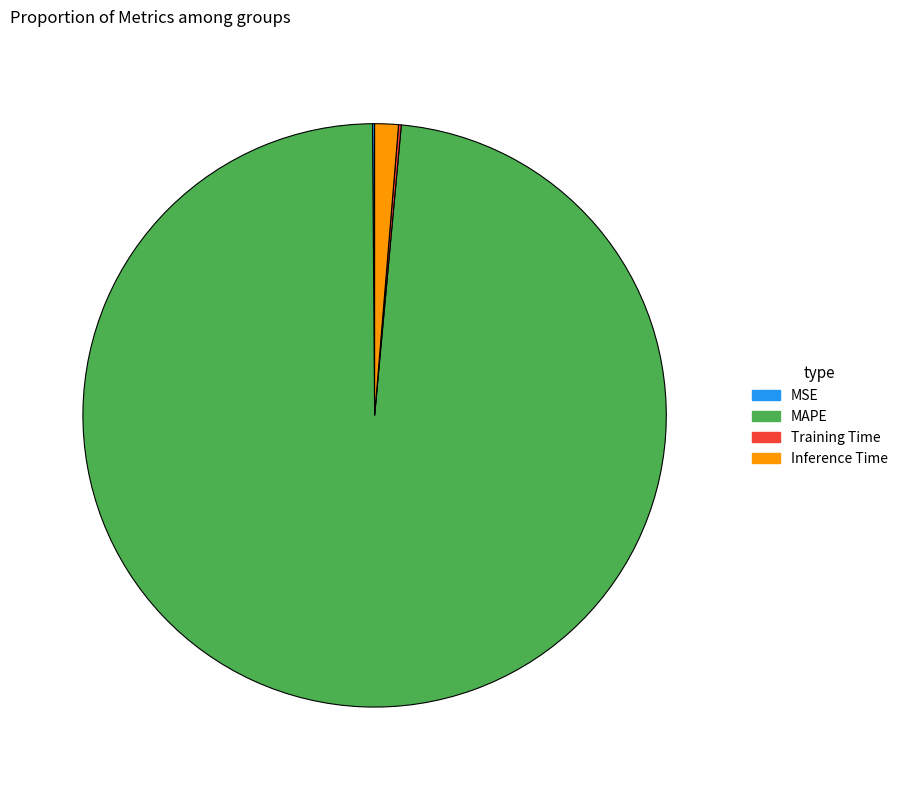

Is there any slice that represents more than half of the pie?

Yes